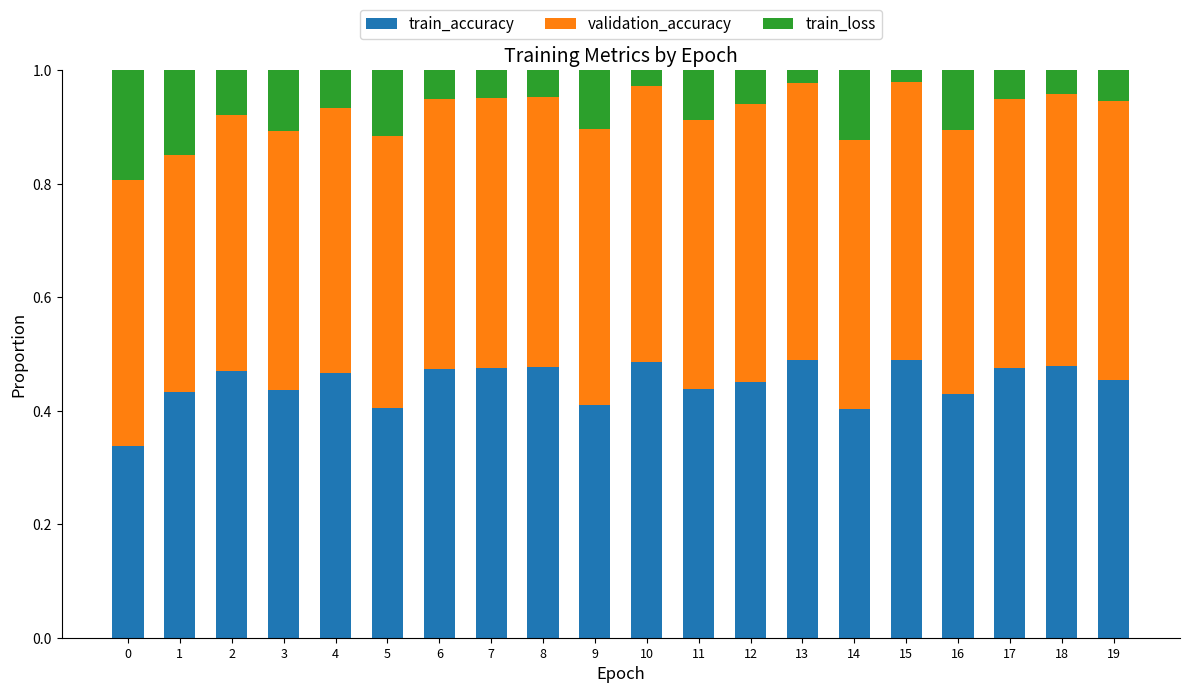

Are the bars grouped side by side (vs. stacked)?

No